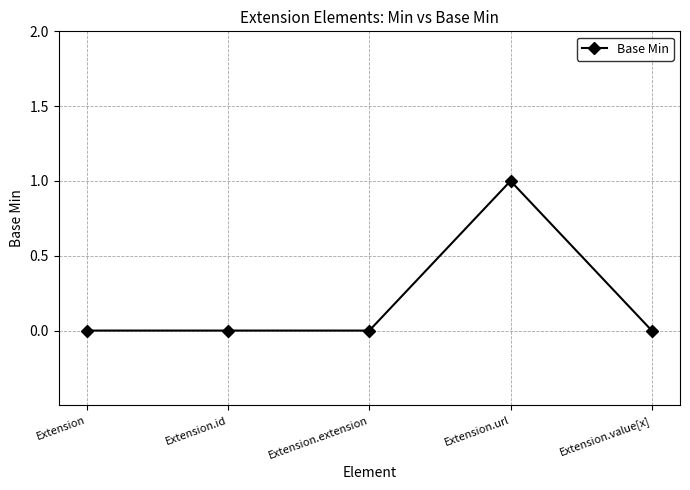

True or false: the data has more than 2 interior local peaks.

False